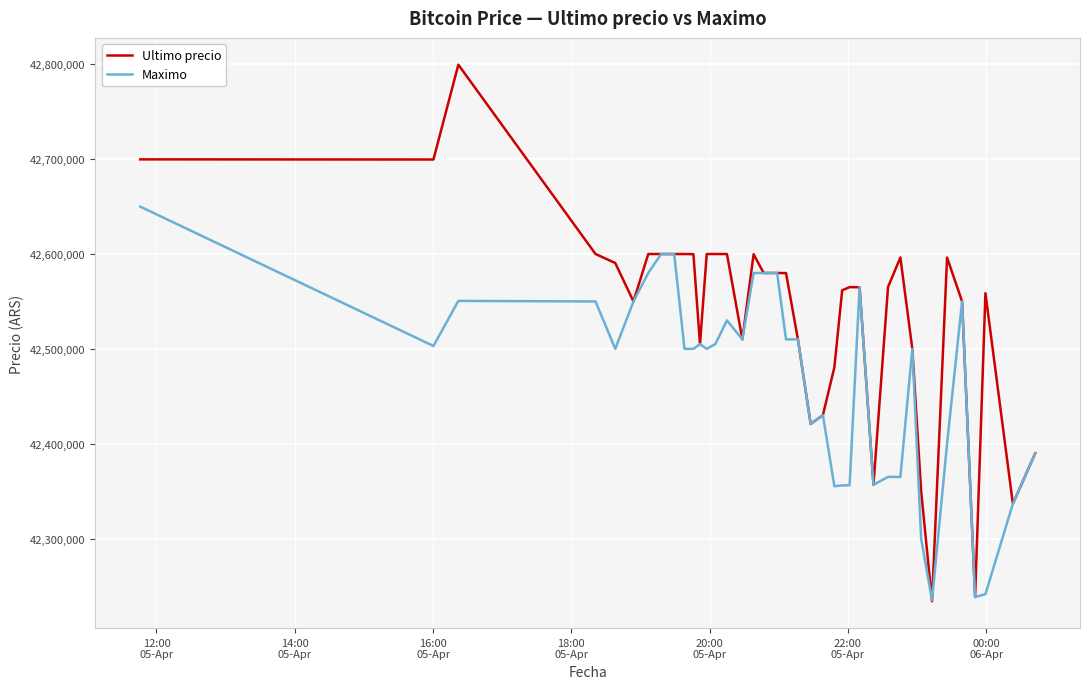

What is the minimum value shown in the chart?

42233851